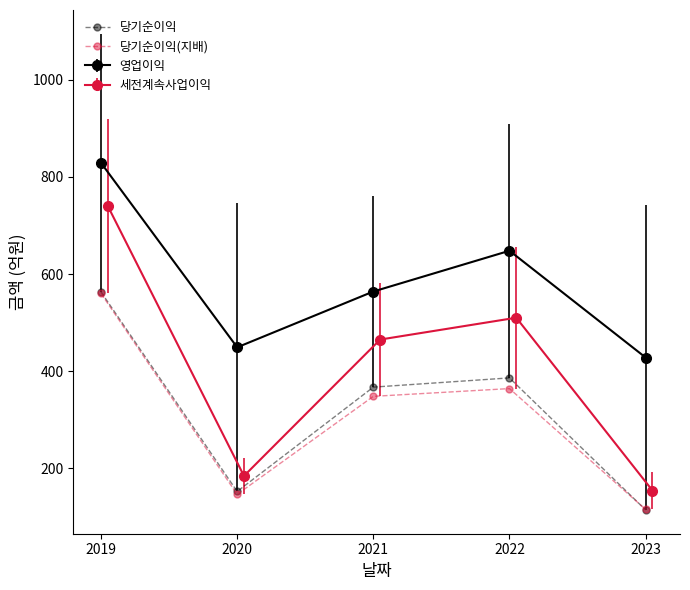

Does the chart have visible grid lines?

No